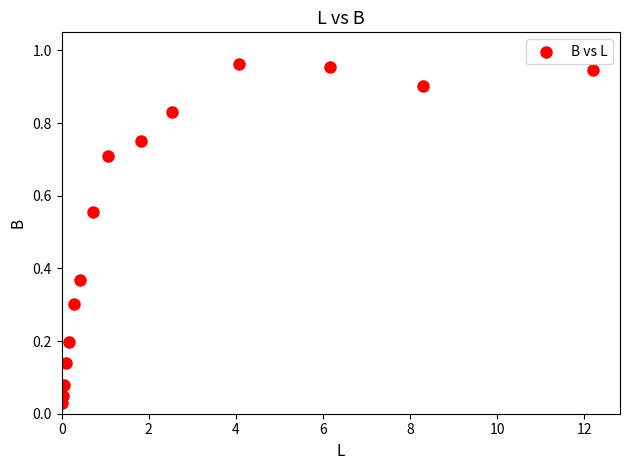

What is the range of X values (max minus min)?

12.2